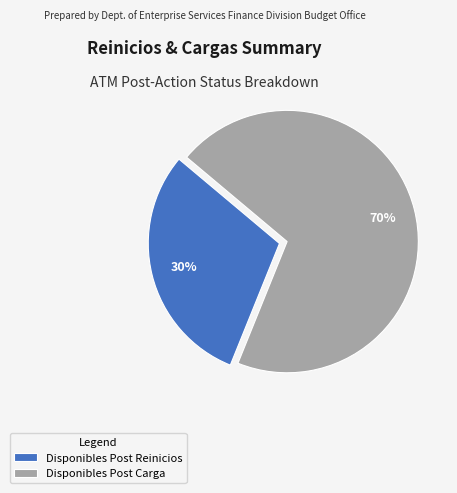

To the nearest percent, what is the average slice percentage?

50%